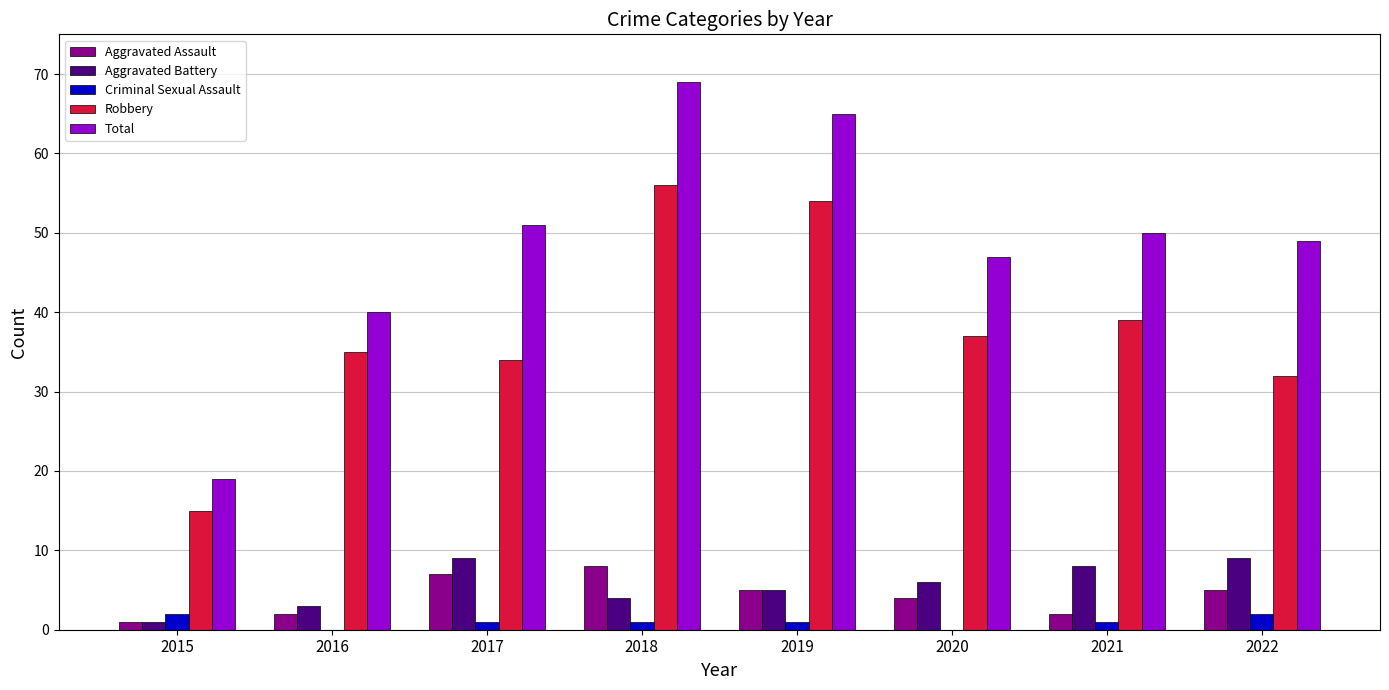

Are the bars grouped side by side (vs. stacked)?

Yes